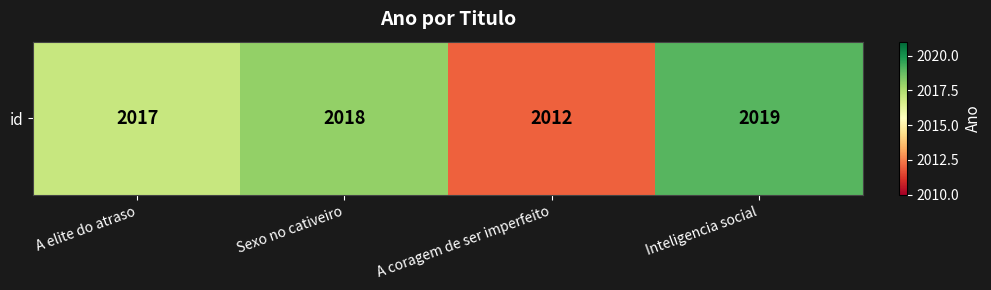

List the labels in order of value, largest first.

Inteligencia social, Sexo no cativeiro, A elite do atraso, A coragem de ser imperfeito